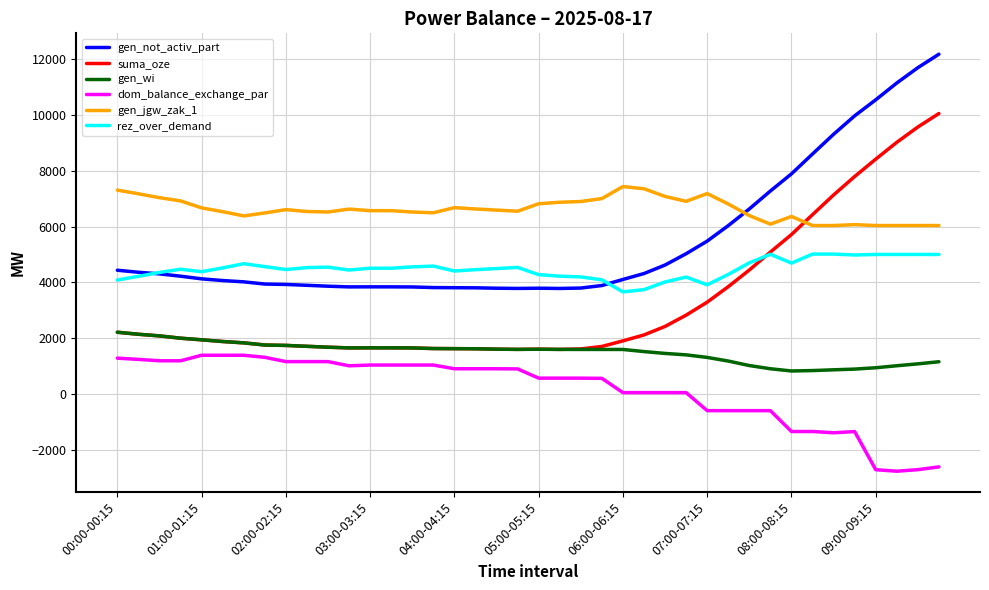

List the series in order of their peak value, lowest first.

dom_balance_exchange_par, gen_wi, rez_over_demand, gen_jgw_zak_1, suma_oze, gen_not_activ_part